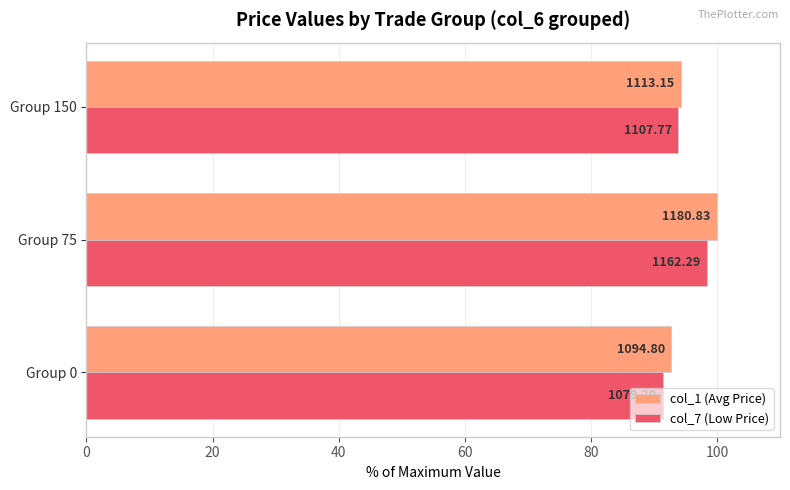

What is the value of the col_7 (Low Price) bar at the 3rd from the left?

93.8